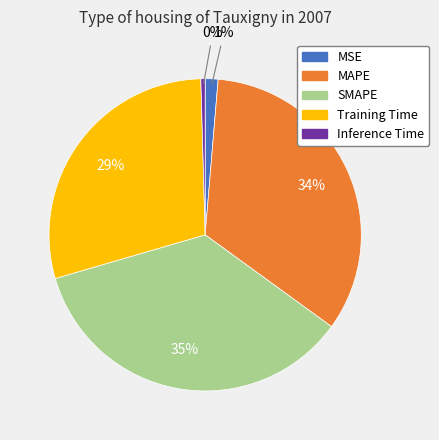

Is the sum of Inference Time and MSE greater than half?

No